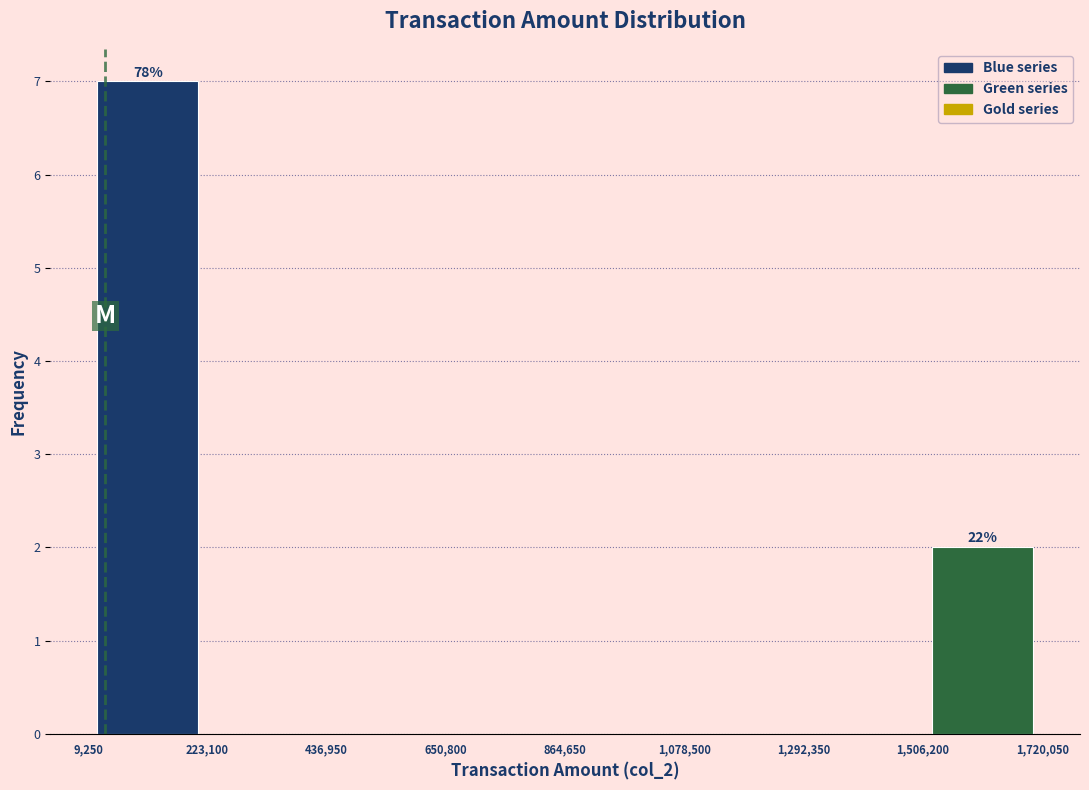

Which range on the x-axis has the tallest bar?

9,250 to 223,100